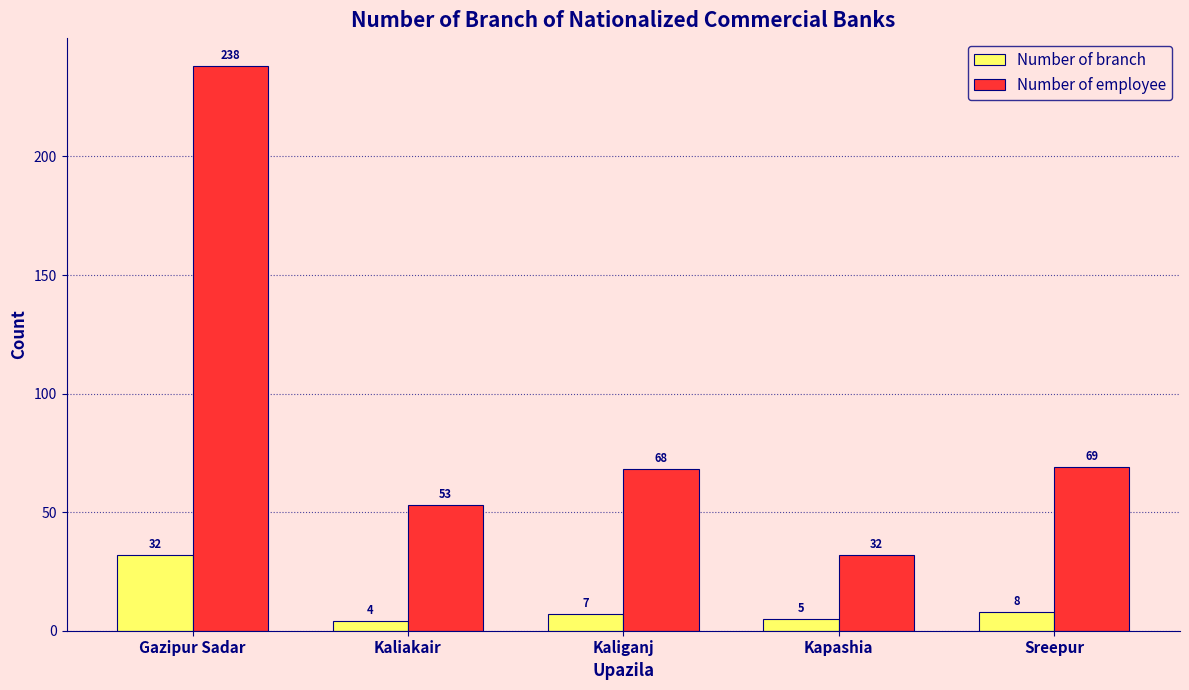

True or false: Number of employee has a value of 68 at Kaliganj.

True